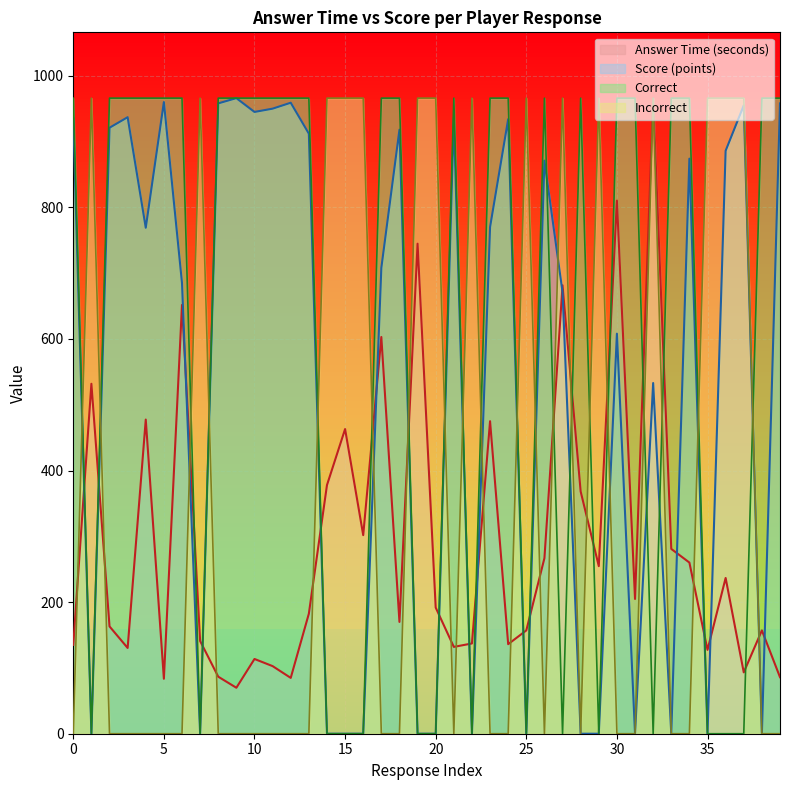

The value of Answer Time (seconds) at 20 is 312.9. True or false?

False